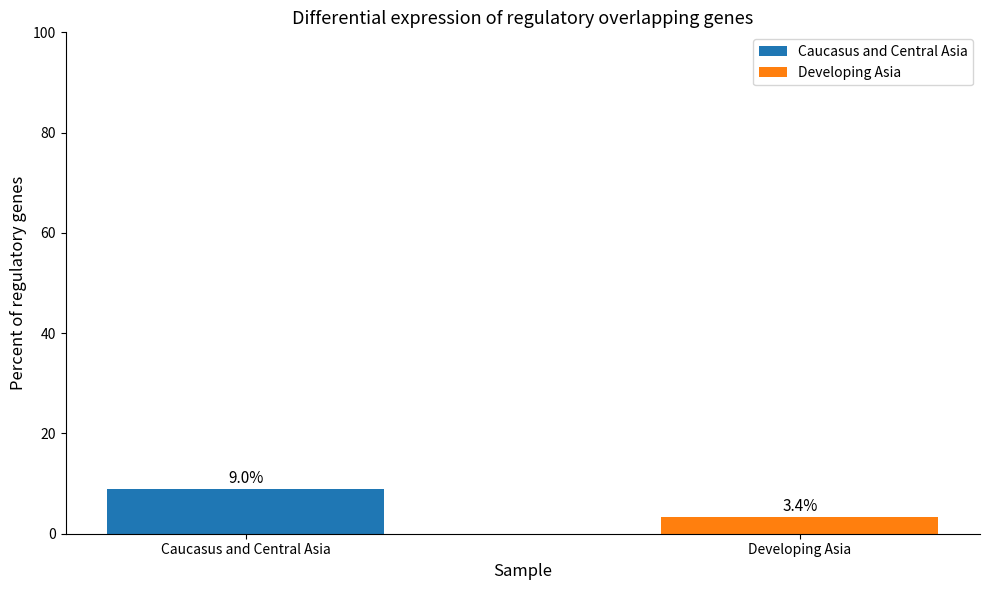

What is the smallest value displayed?

3.4